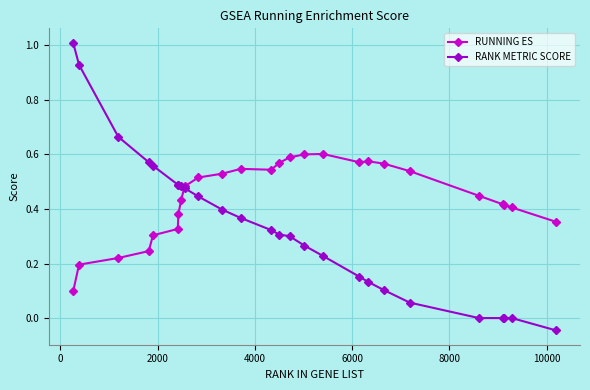

What are all the series names shown in the legend?

RUNNING ES, RANK METRIC SCORE